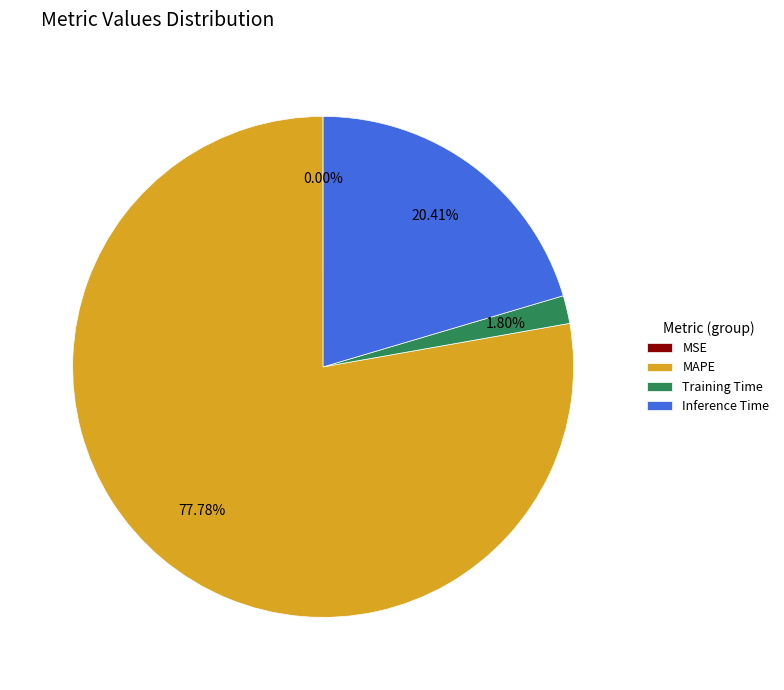

Which category has the biggest portion of the pie?

MAPE